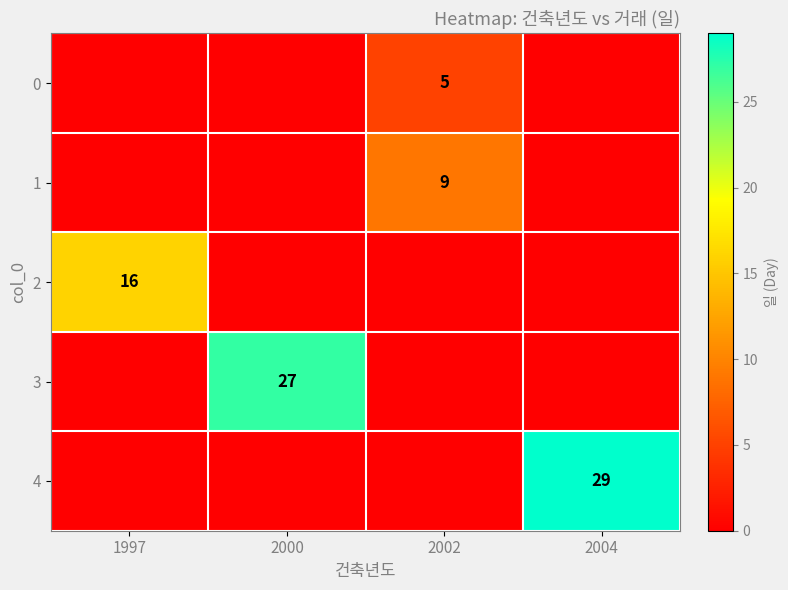

Is it true that 0 equals 5 at 2002?

True